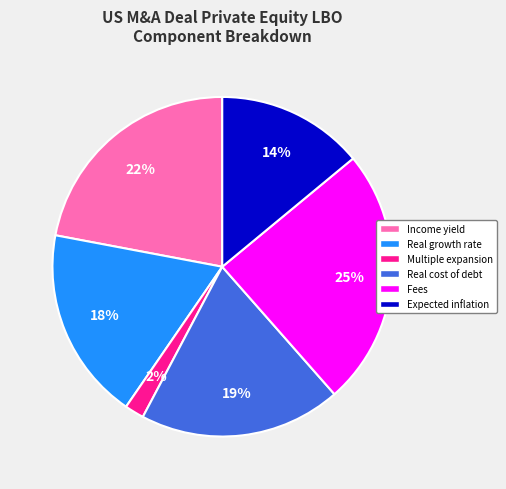

Is the sum of Real growth rate and Real cost of debt greater than half?

No